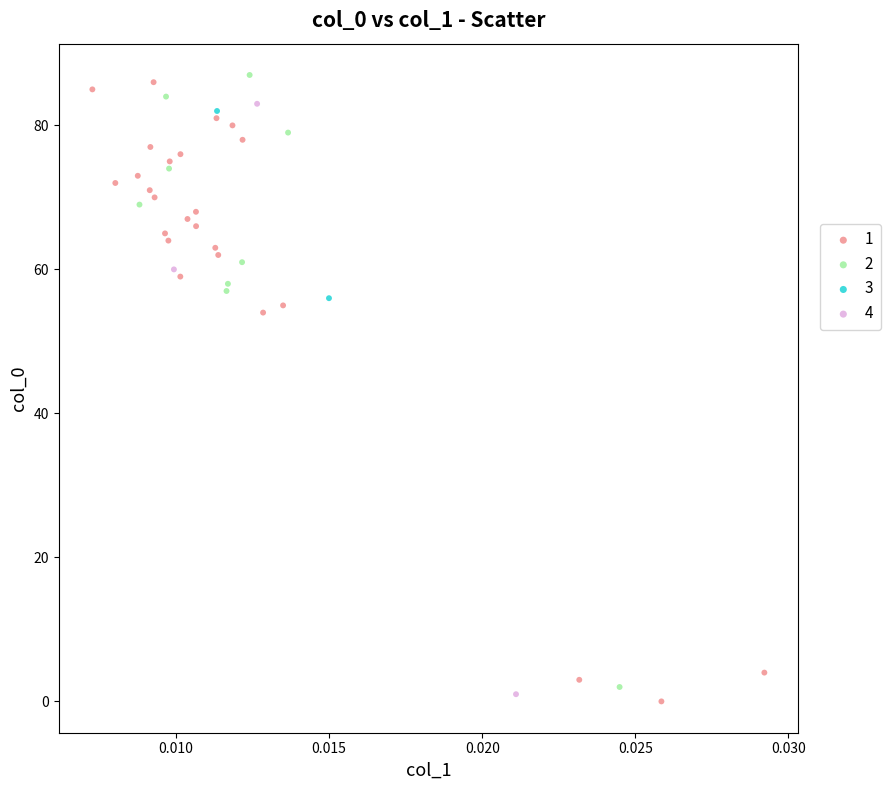

What are all the series names shown in the legend?

1, 2, 3, 4